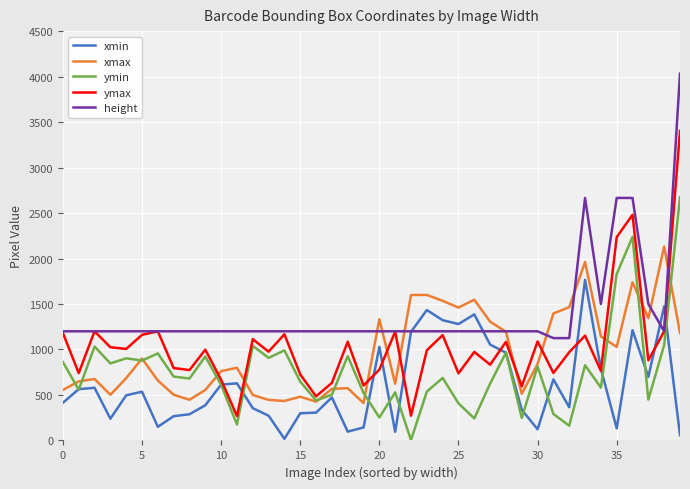

List the series in order of their peak value, lowest first.

xmin, xmax, ymin, ymax, height